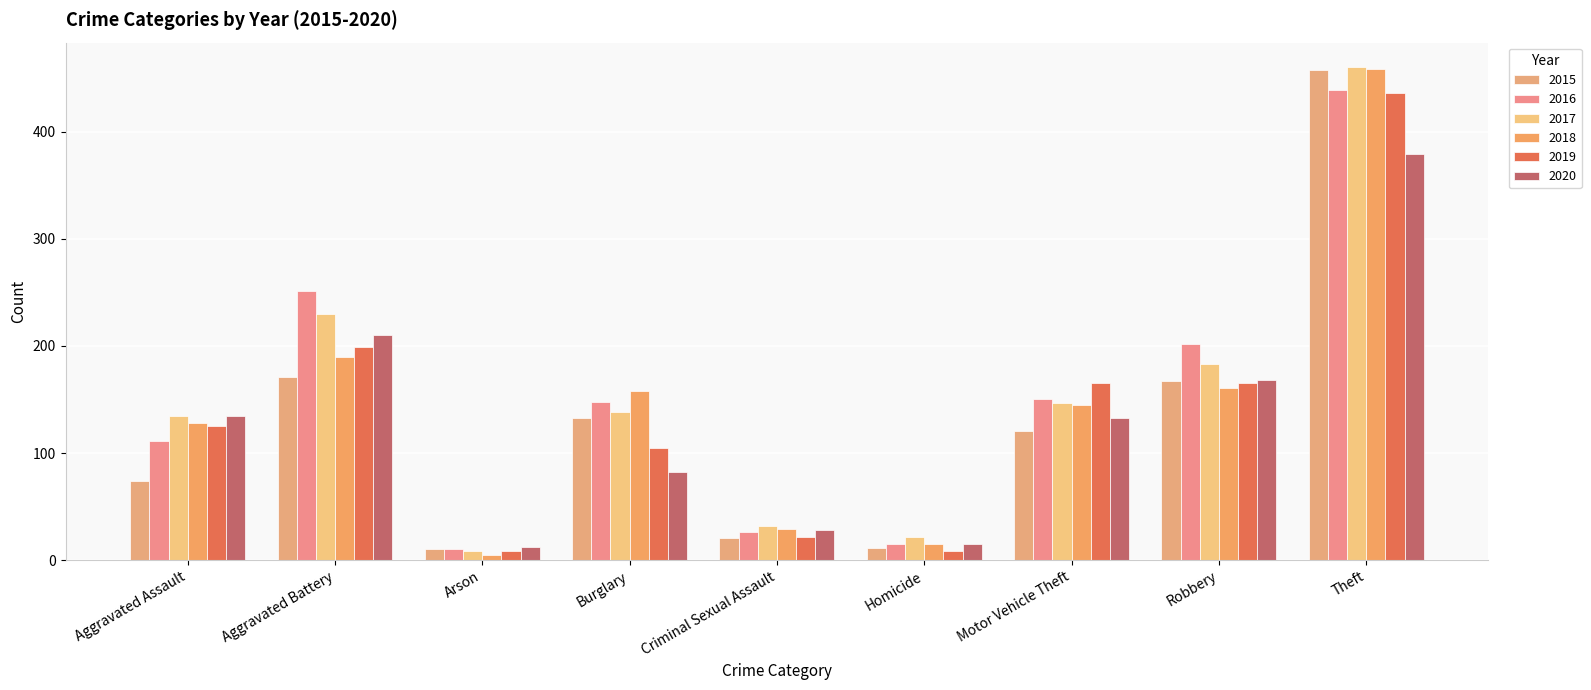

List the labels in order of 2019 value, largest first.

Theft, Aggravated Battery, Motor Vehicle Theft, Robbery, Aggravated Assault, Burglary, Criminal Sexual Assault, Arson, Homicide